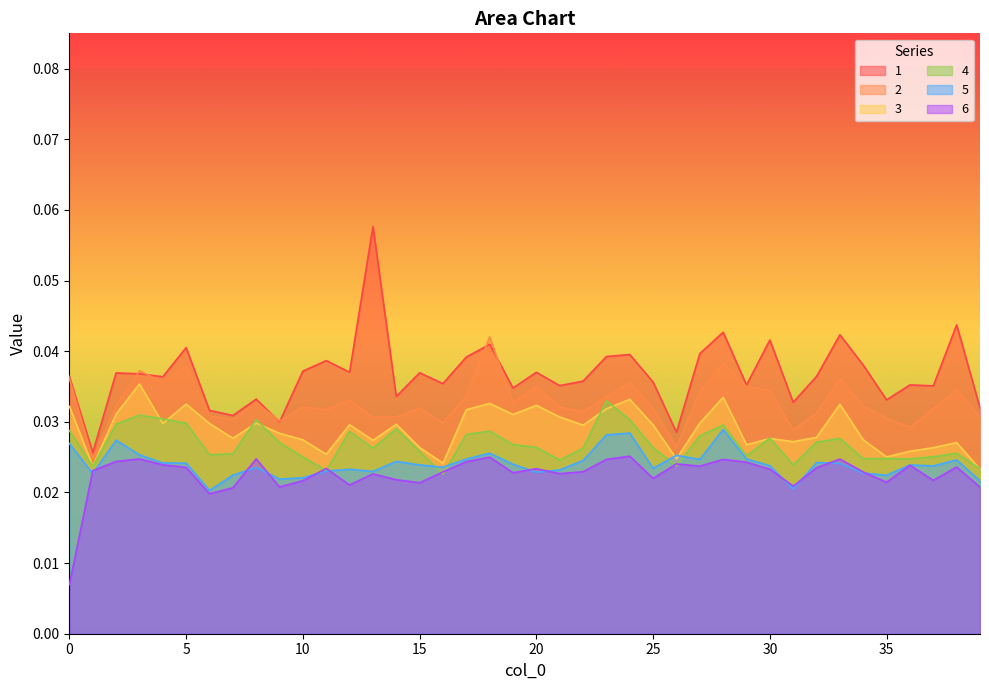

At which category does 4 reach its first local peak?

3